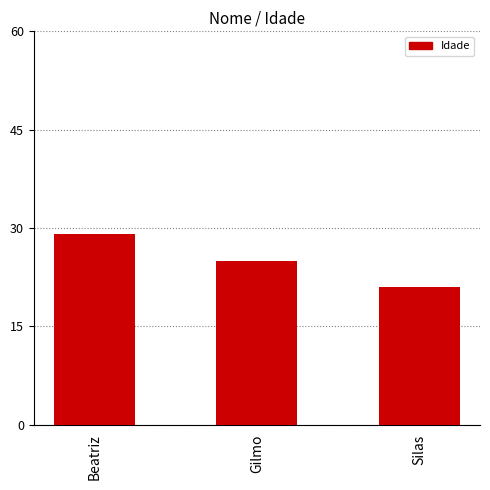

What is the label of the 2nd bar from the right?

Gilmo